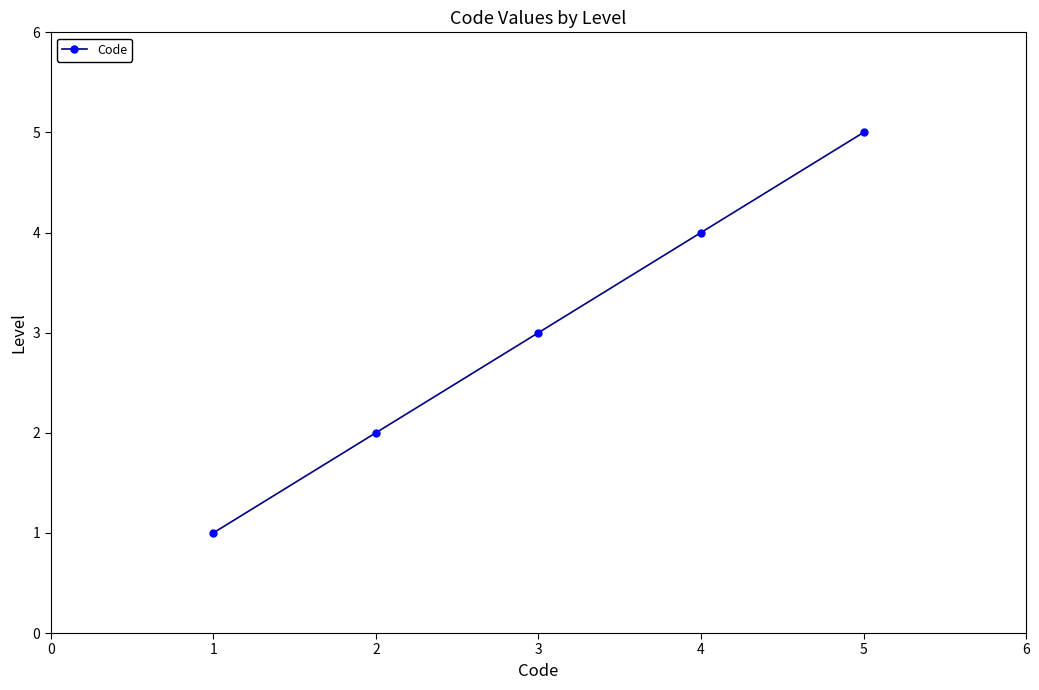

What is the ratio of the value at 4 to the value at 1?

4.0